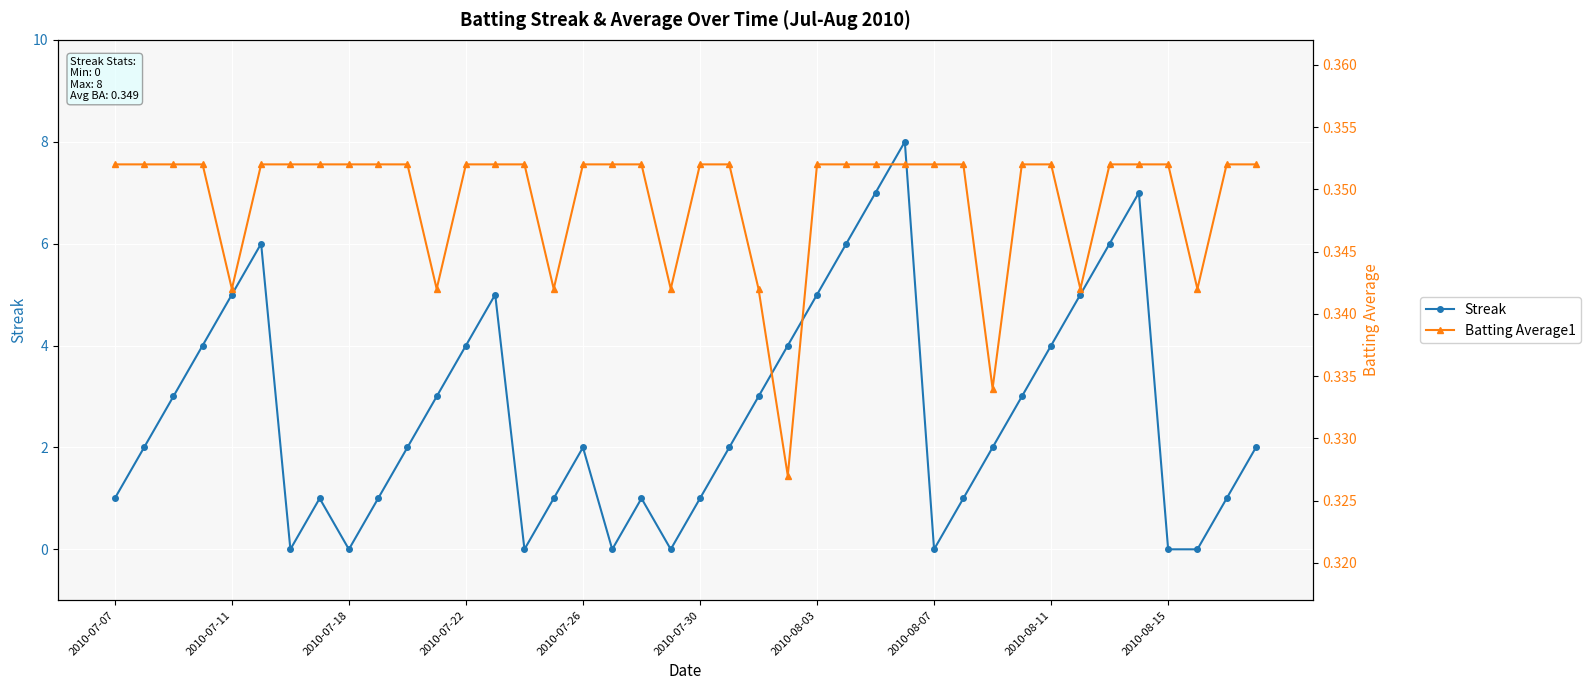

At which label does Batting Average1 reach its peak?

2010-07-07